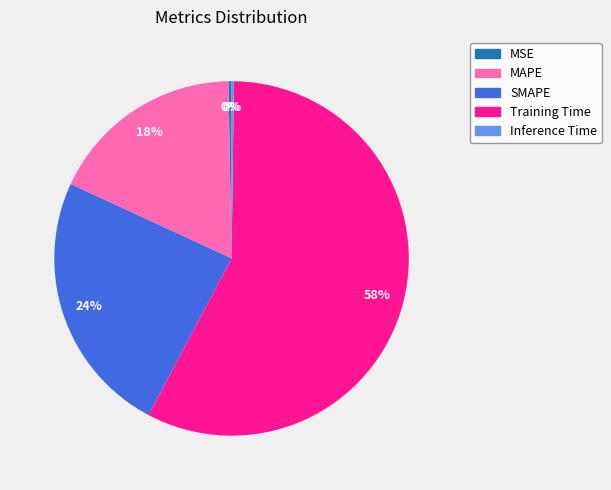

Approximately how many times larger is the value at MAPE compared to Training Time?

0.3